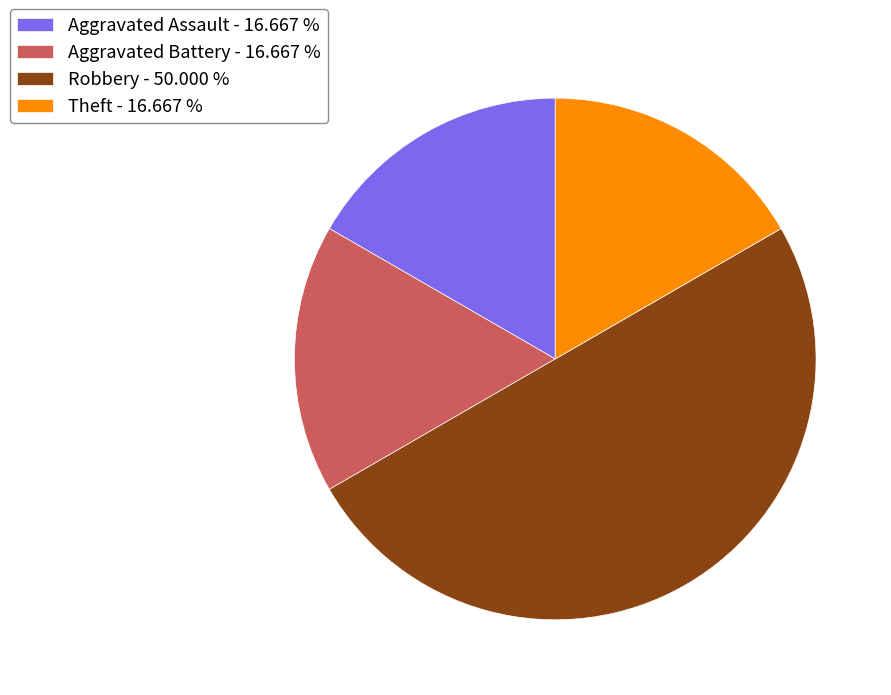

Do Robbery - 50.000 % and Aggravated Battery - 16.667 % together represent more than half of the pie?

Yes